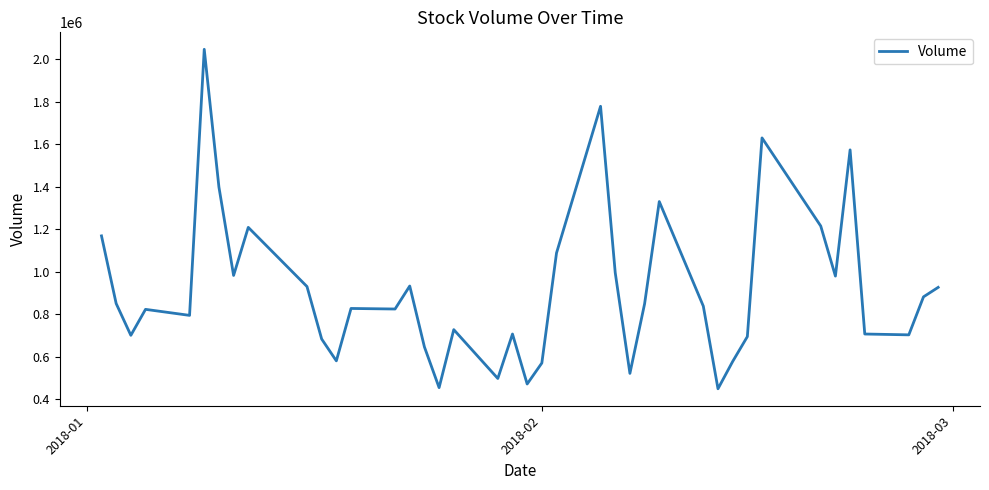

What is the maximum value shown in the chart?

2046200